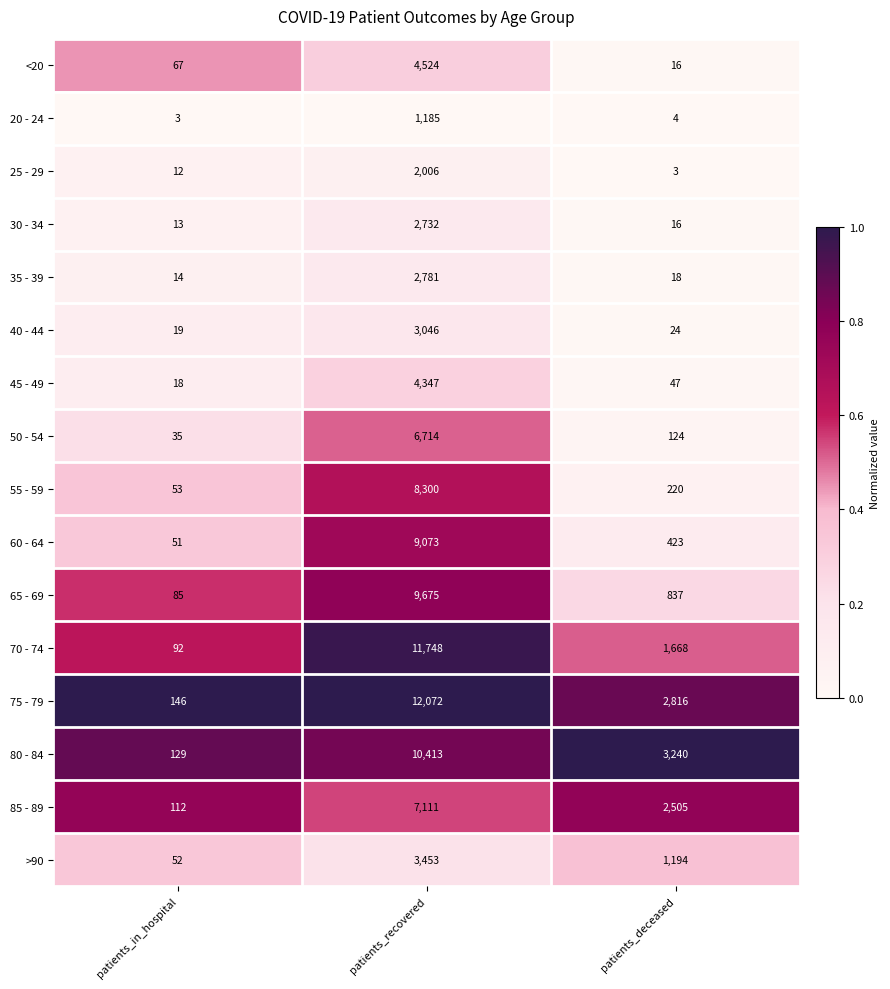

Is it true that 75 - 79 equals 2816 at patients_deceased?

True